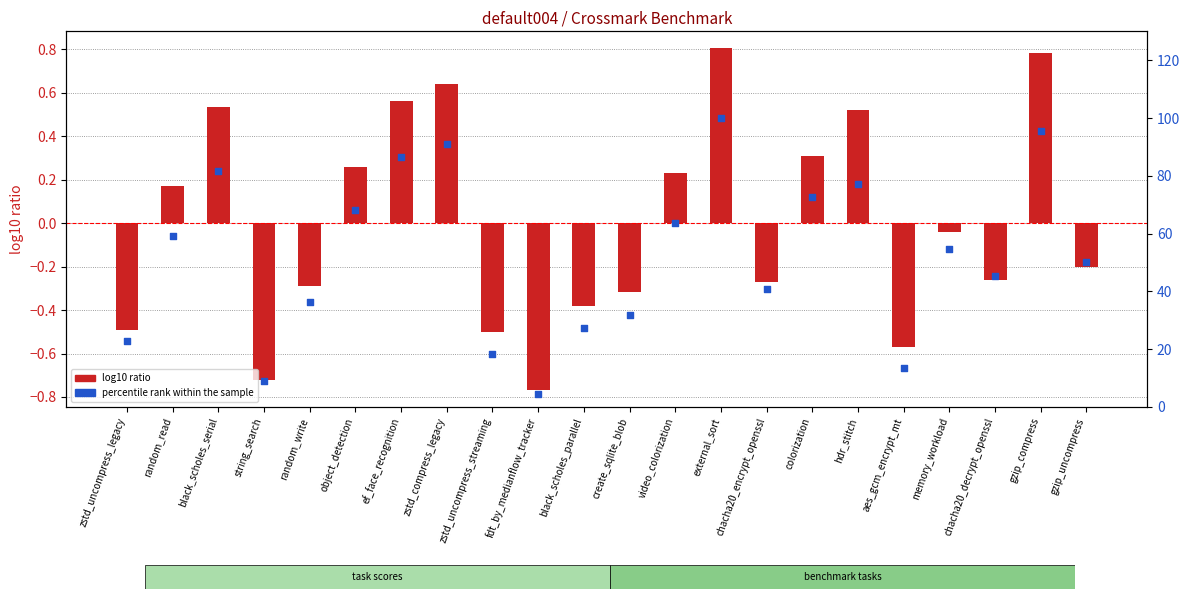

Which series has the largest Y range (max minus min)?

percentile rank within the sample